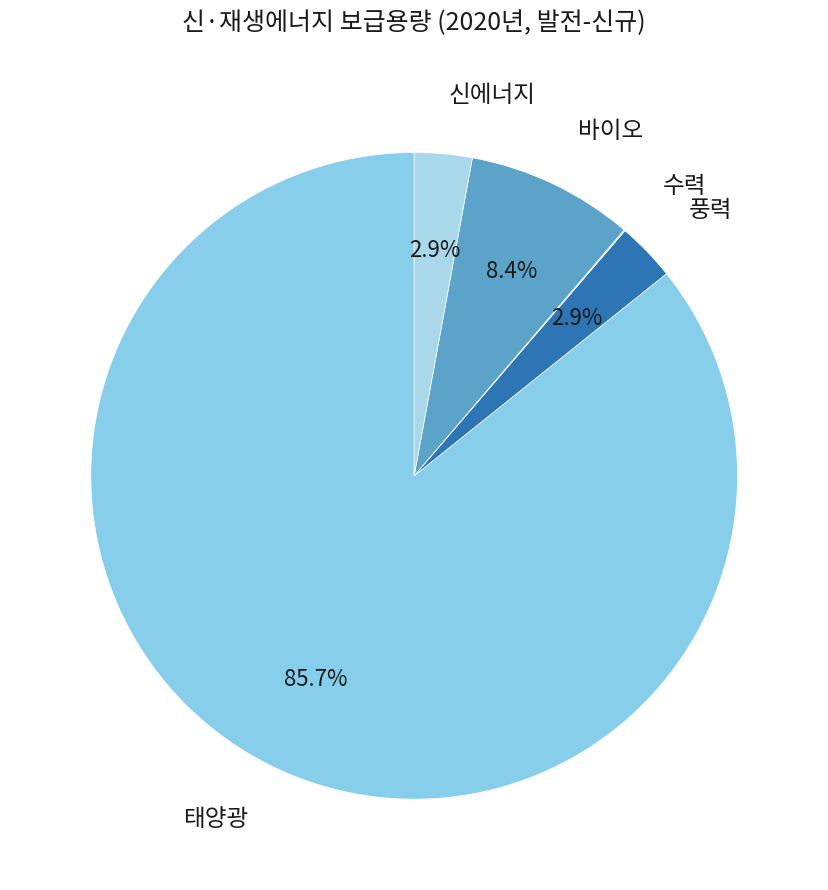

Which has a higher value, 바이오 or 신에너지?

바이오